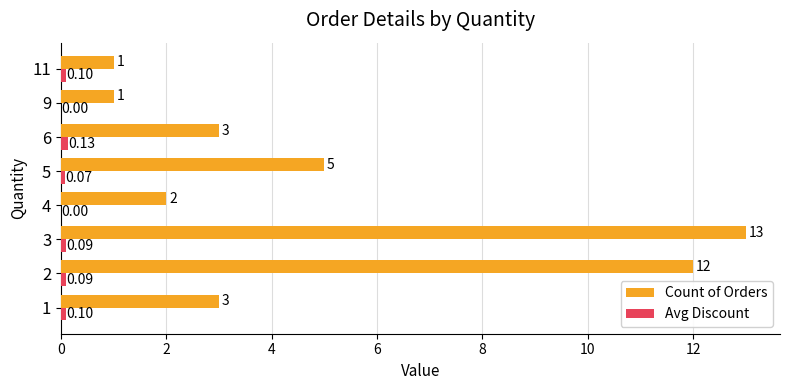

Between 1 and 5, which series saw the biggest shift?

Count of Orders